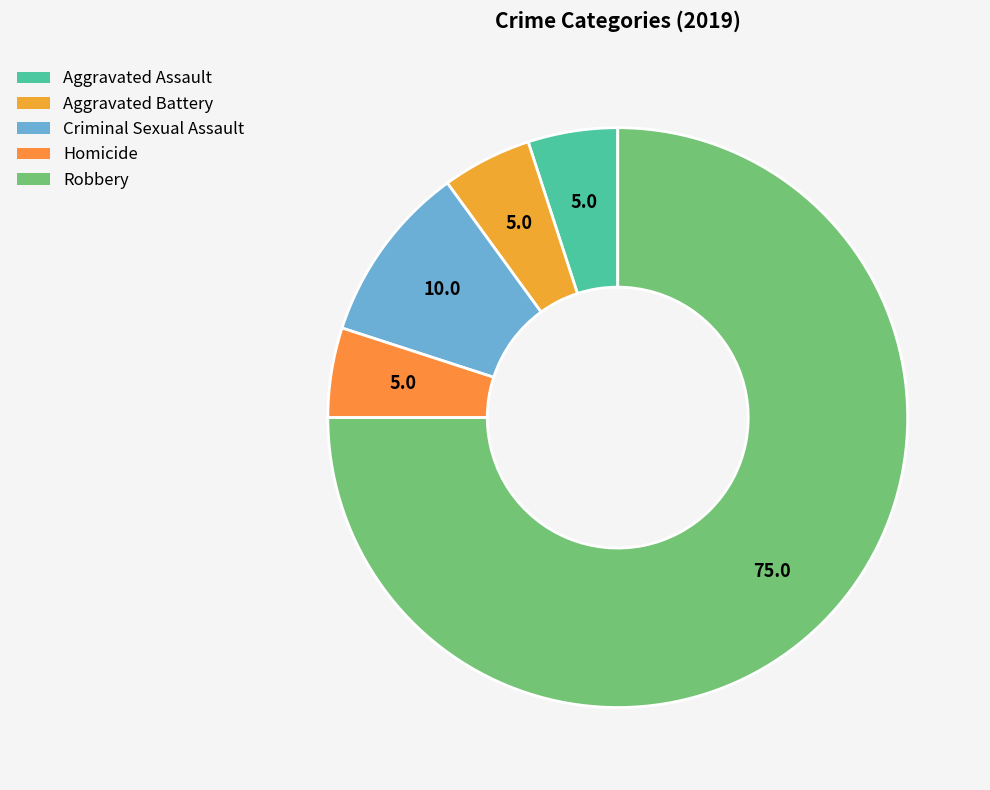

What is the largest slice in the pie chart?

Robbery